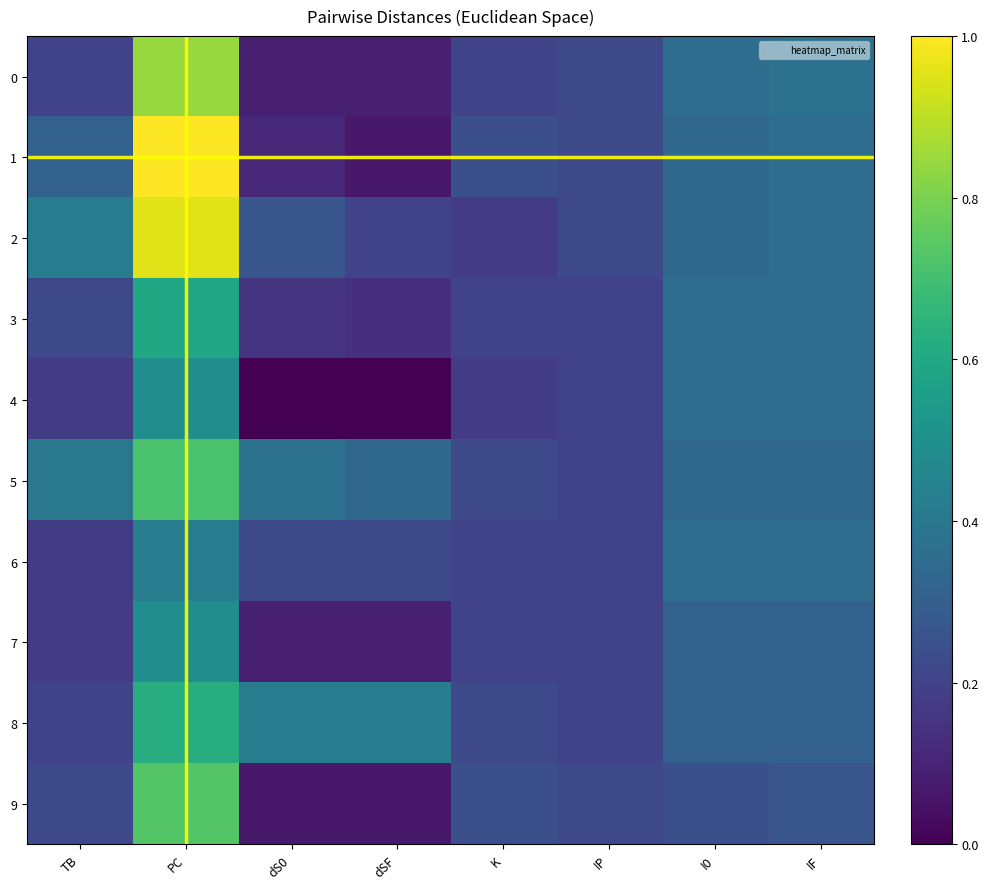

Between IF and PC, which is larger?

PC